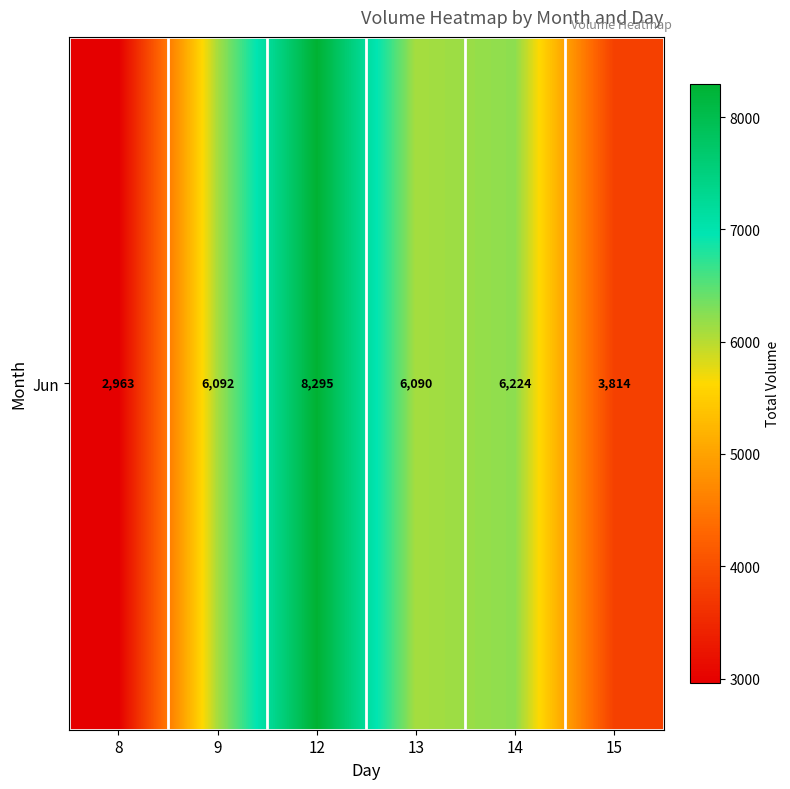

What is the difference between the maximum and minimum values?

5332